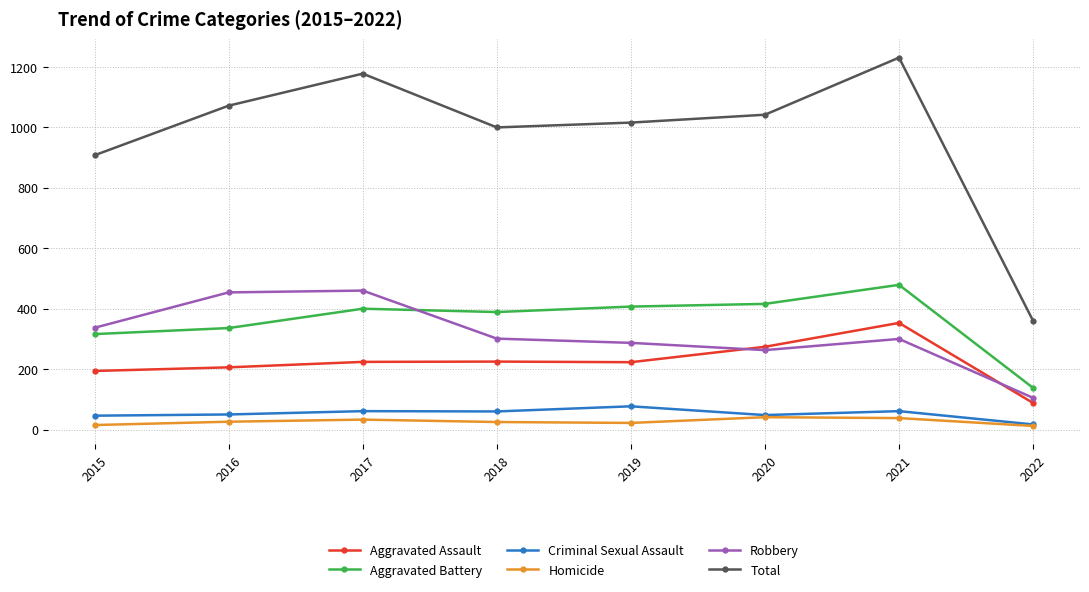

Which series has the largest total across all categories?

Total